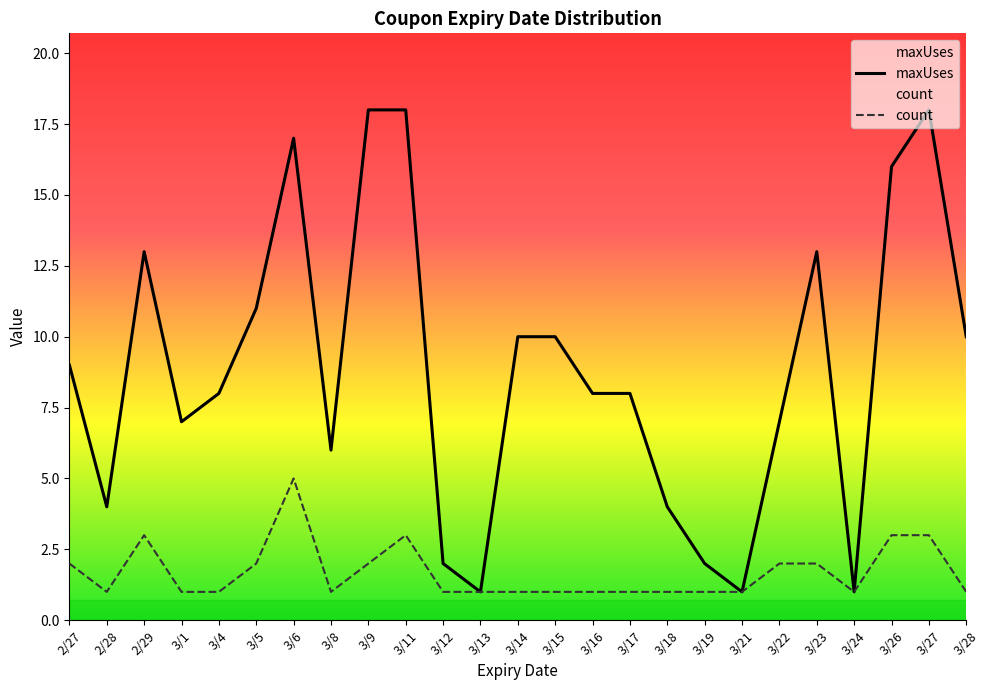

What is the label of the 1st point from the right?

3/28